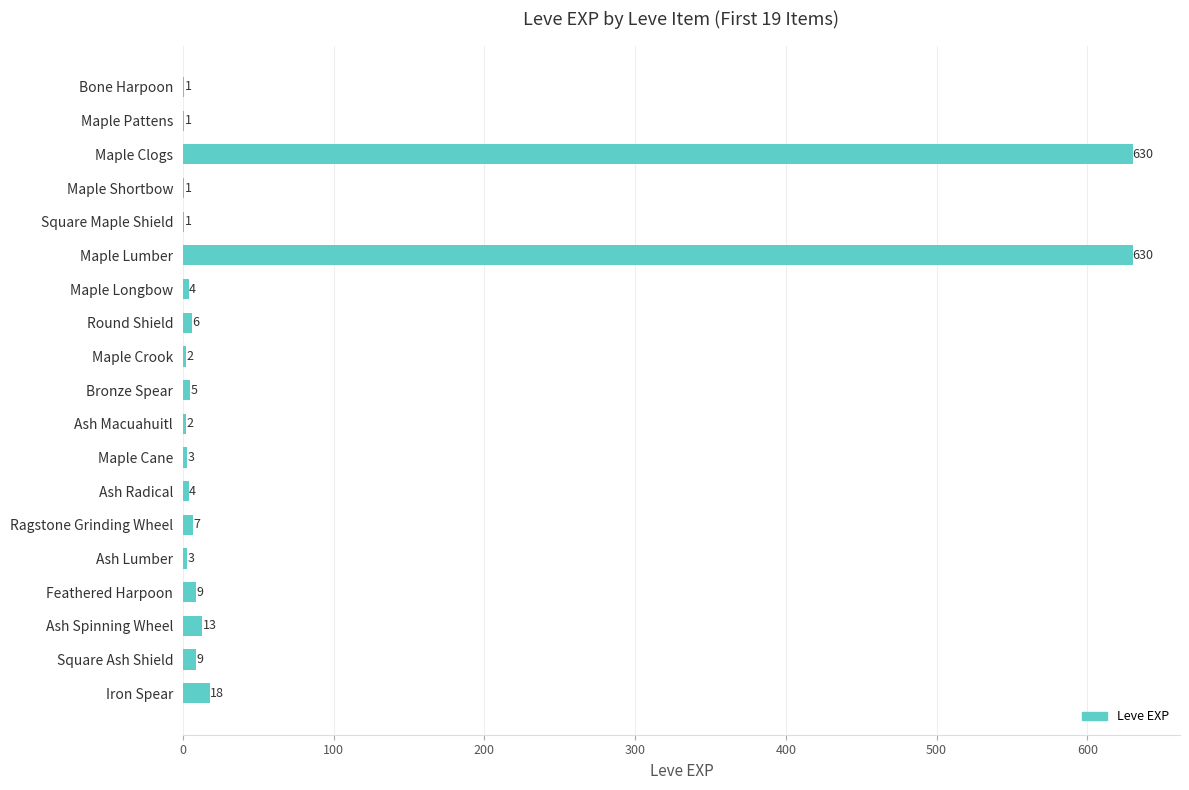

The chart shows a value of 2 at Maple Crook. True or false?

True